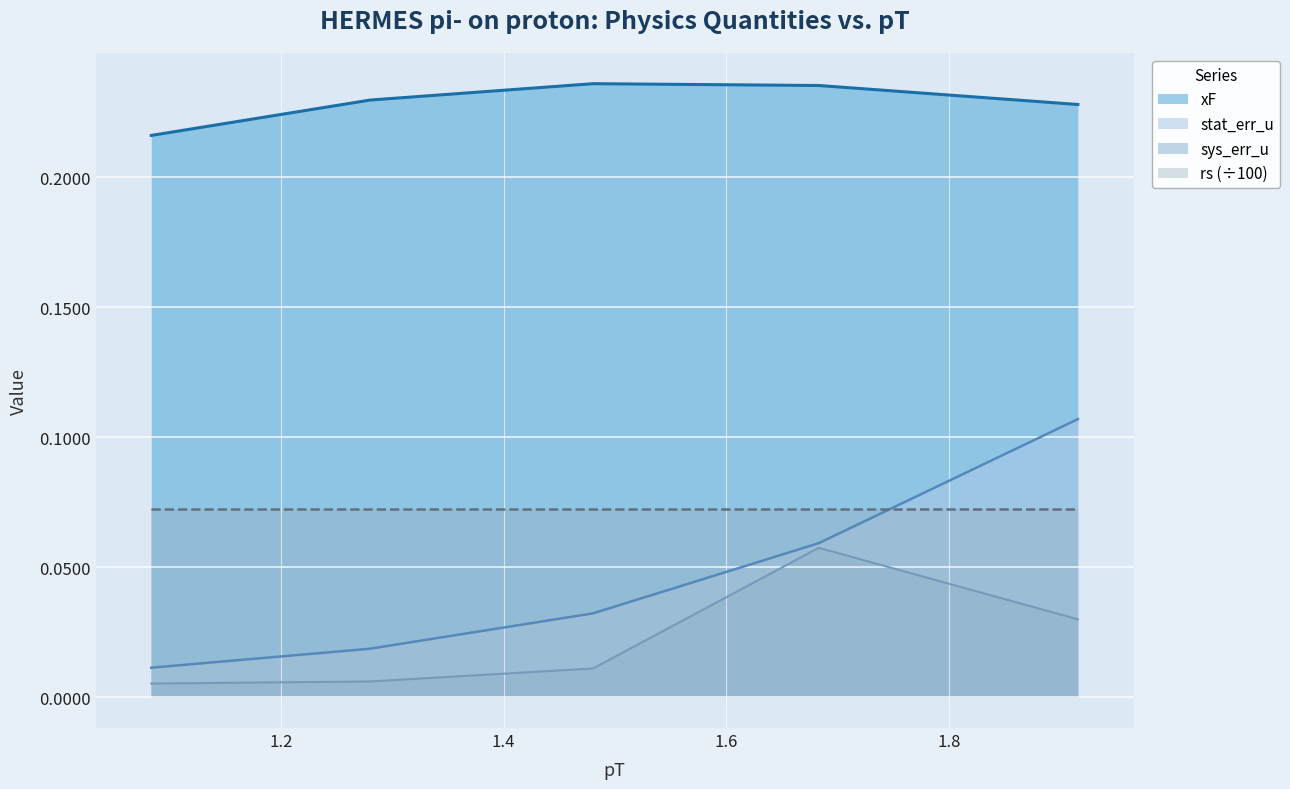

Reading left to right, list all the values displayed in this chart.

xF: 1.0835=0.2	1.28=0.2	1.4803=0.2	1.6831=0.2	1.9158=0.2
stat_err_u: 1.0835=0.0	1.28=0.0	1.4803=0.0	1.6831=0.1	1.9158=0.1
sys_err_u: 1.0835=0.0	1.28=0.0	1.4803=0.0	1.6831=0.1	1.9158=0.0